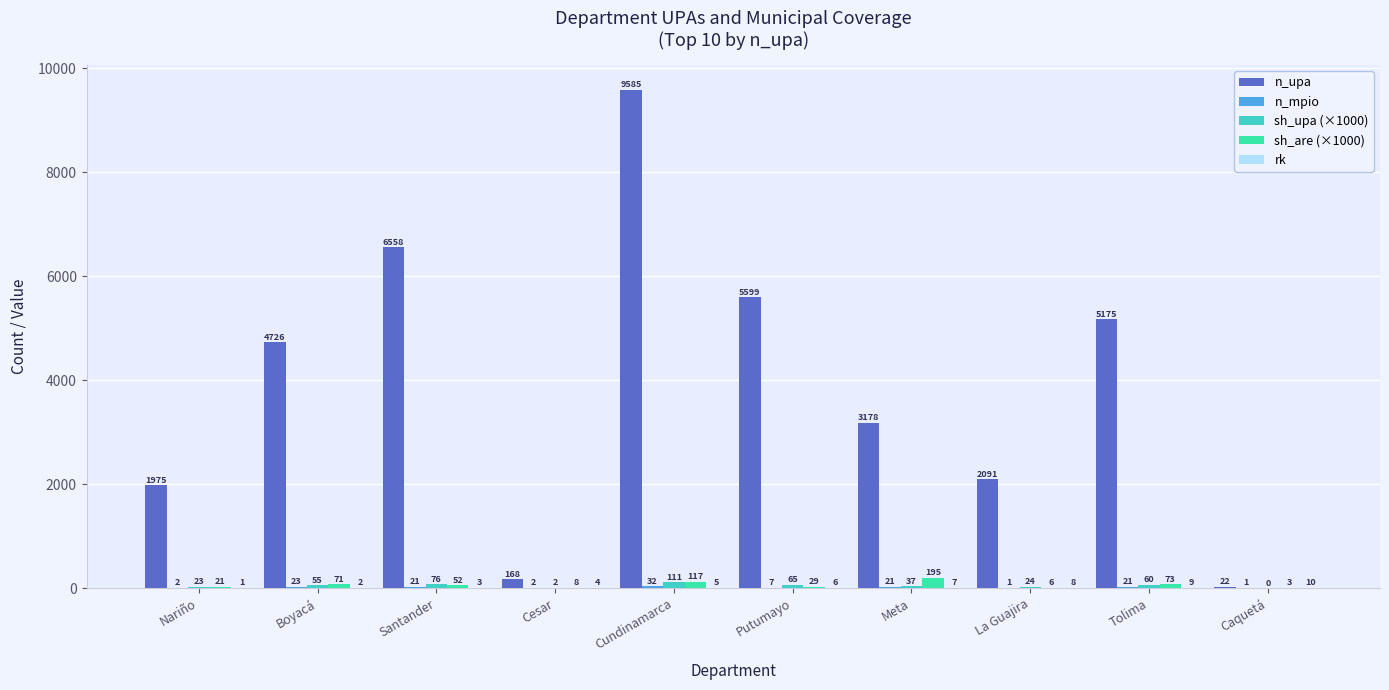

The n_upa series shows 5599.0 at Putumayo. True or false?

True